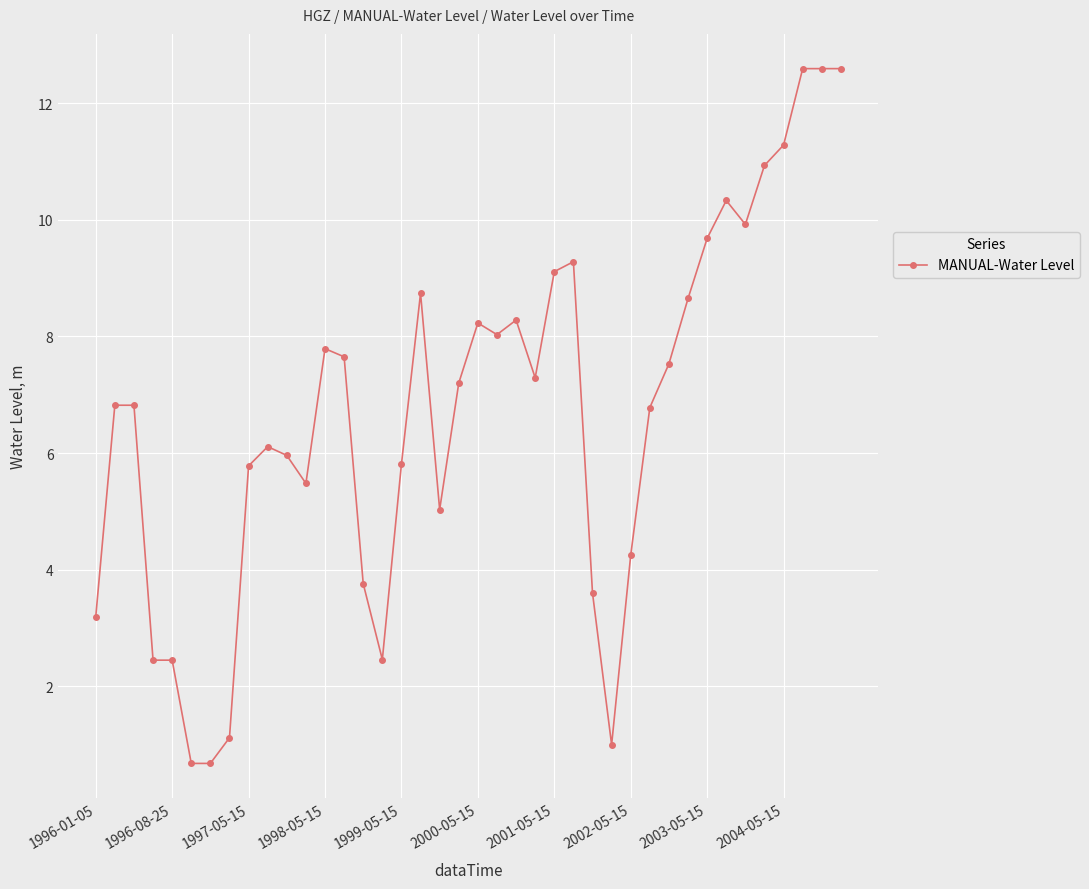

True or false: the data has more than 2 interior local peaks.

True